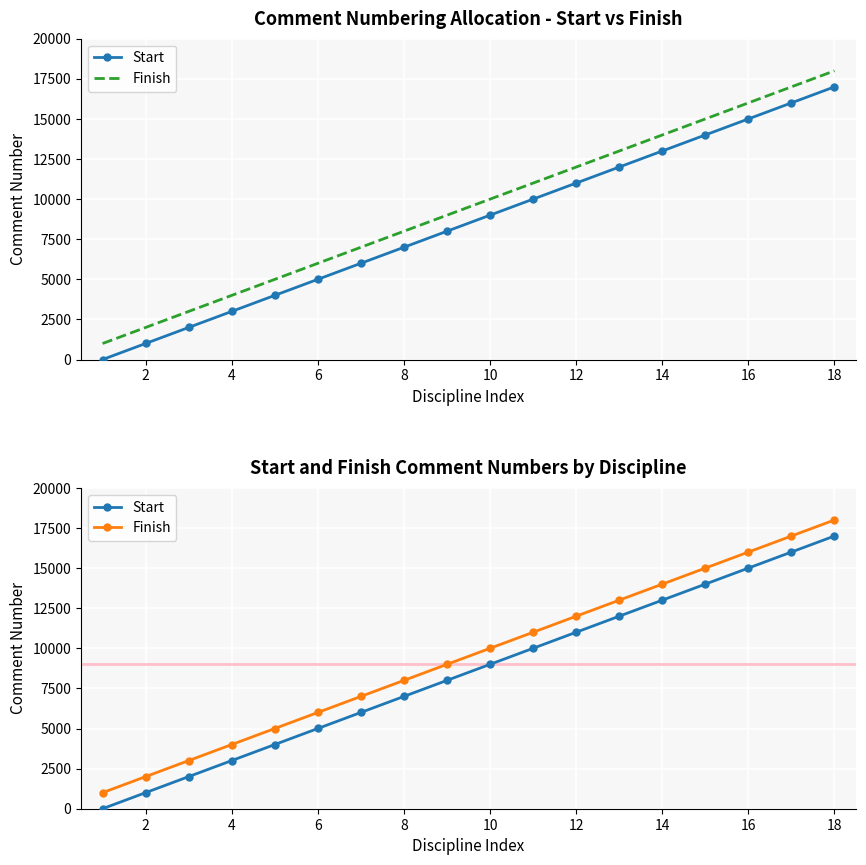

What is the difference between the highest and lowest values at 4?

999